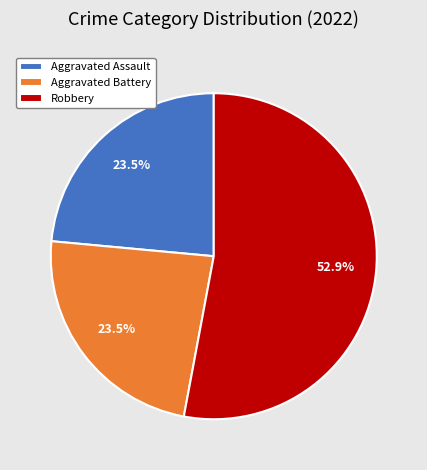

Do Aggravated Assault and Robbery together represent more than half of the pie?

Yes